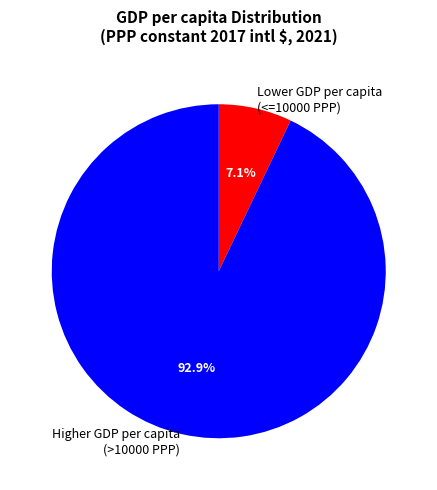

Is there a majority slice in this chart?

Yes